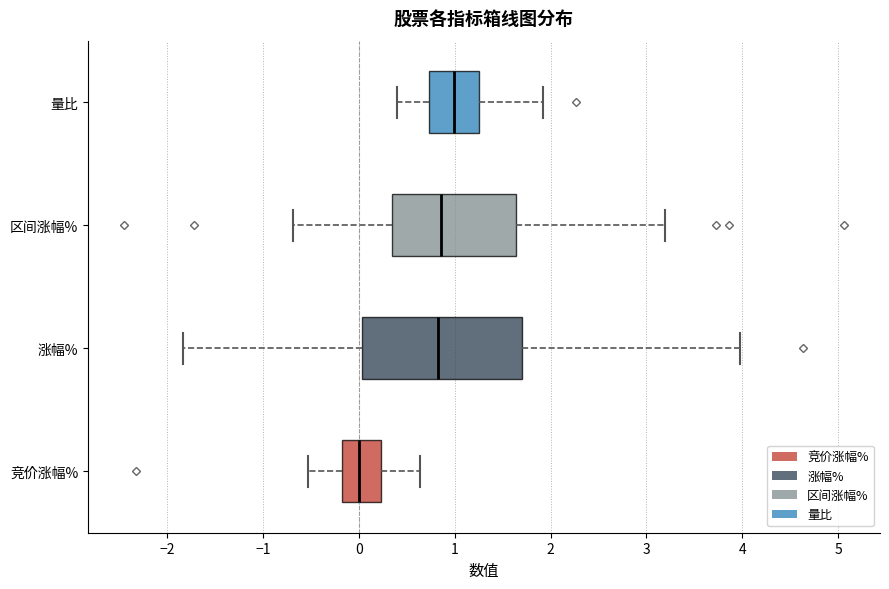

Reading bottom to top, transcribe this box plot: for each box, give where its median line is, the range the box spans, and where its two whiskers end, as read against the x-axis. The values are not printed on the chart, so give them approximately, as read against the axis.

竞价涨幅%: median 0.0, box -0.2 to 0.2, whiskers -0.5 to 0.6
涨幅%: median 0.8, box 0.0 to 1.7, whiskers -1.8 to 4.0
区间涨幅%: median 0.9, box 0.4 to 1.6, whiskers -0.7 to 3.2
量比: median 1.0, box 0.7 to 1.3, whiskers 0.4 to 1.9